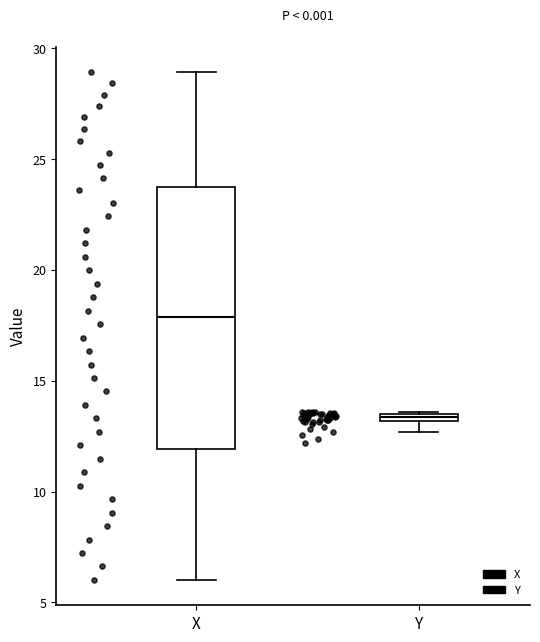

Comparing the boxes themselves (not the whiskers), which one is the tallest?

X